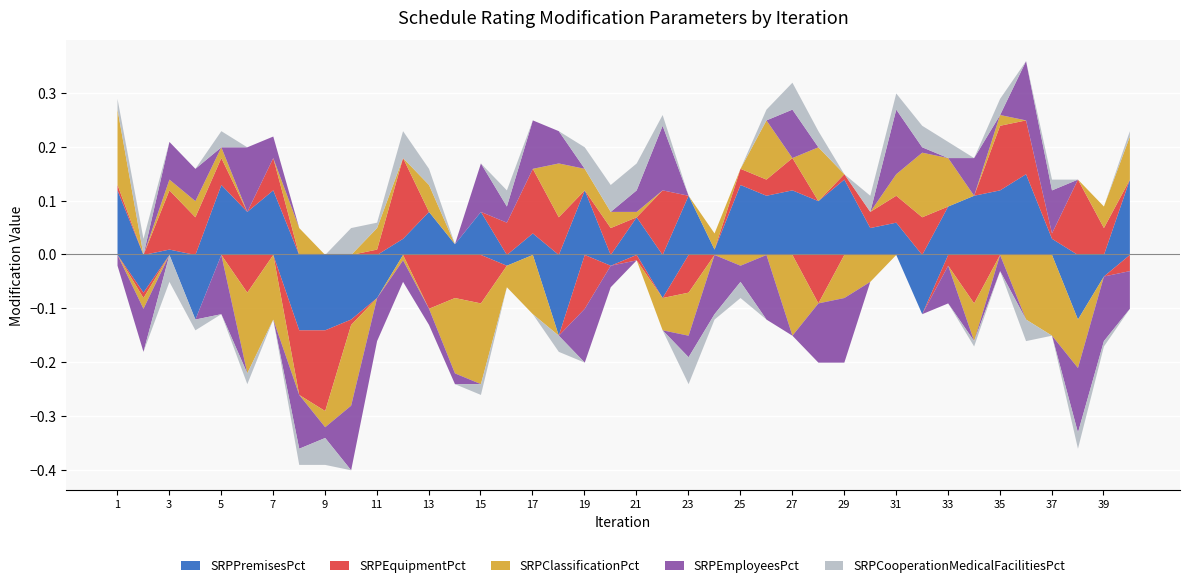

What is the value of the SRPClassificationPct point at the 8th from the left?

0.1